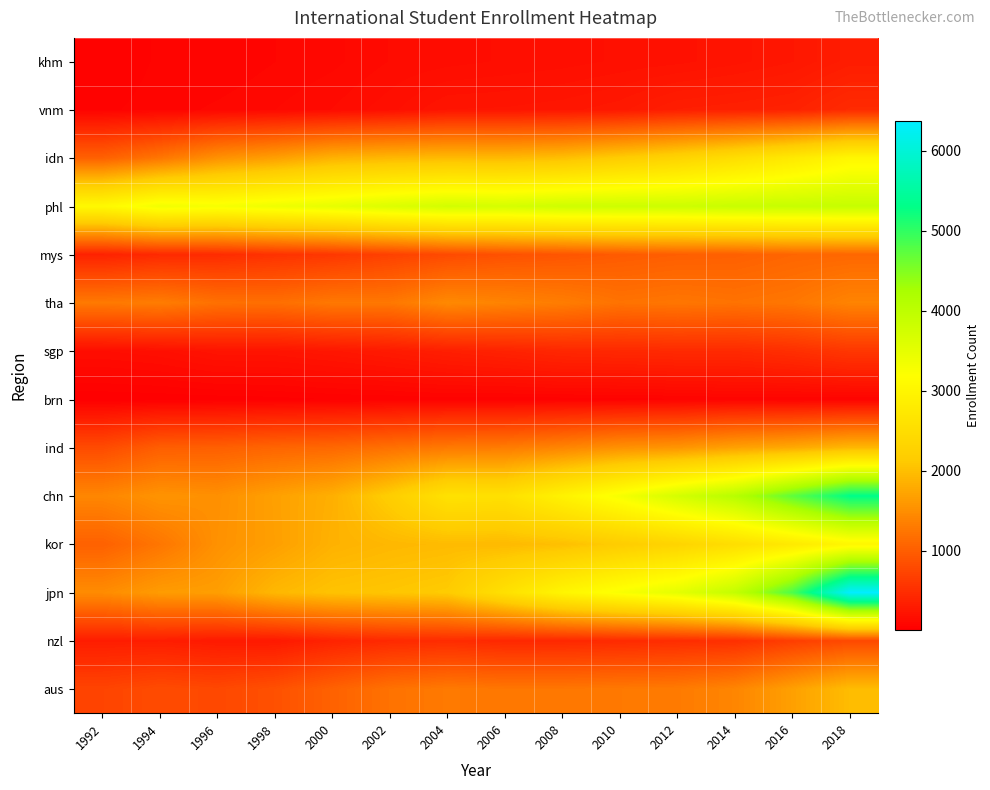

Reading right to left, list all the values displayed in this chart.

aus: 2018=1983	2016=1685	2014=1411	2012=1299	2010=1281	2008=1257	2006=1257	2004=1288	2002=1211	2000=1041	1998=862	1996=773	1994=810	1992=734
nzl: 2018=786	2016=668	2014=515	2012=491	2010=462	2008=439	2006=438	2004=480	2002=455	2000=389	1998=283	1996=290	1994=332	1992=329
jpn: 2018=6364	2016=4836	2014=3941	2012=3521	2010=3268	2008=3003	2006=2572	2004=2141	2002=2082	2000=2046	1998=1930	1996=1664	1994=1641	1992=1476
kor: 2018=3030	2016=2752	2014=2510	2012=2310	2010=2157	2008=2006	2006=1947	2004=1961	2002=1930	2000=1868	1998=1678	1996=1533	1994=1250	1992=1031
chn: 2018=5307	2016=4715	2014=4081	2012=3718	2010=3298	2008=2939	2006=2563	2004=2588	2002=2183	2000=1845	1998=1688	1996=1517	1994=1557	1992=1422
ind: 2018=1928	2016=1786	2014=1701	2012=1574	2010=1533	2008=1409	2006=1313	2004=1286	2002=1198	2000=1108	1998=1075	1996=1016	1994=1004	1992=806
brn: 2018=65	2016=66	2014=74	2012=62	2010=56	2008=52	2006=50	2004=55	2002=46	2000=42	1998=31	1996=26	1994=21	1992=17
sgp: 2018=594	2016=511	2014=460	2012=460	2010=442	2008=430	2006=383	2004=346	2002=298	2000=260	1998=233	1996=230	1994=185	1992=164
tha: 2018=1390	2016=1255	2014=1214	2012=1250	2010=1216	2008=1321	2006=1384	2004=1449	2002=1269	2000=1271	1998=1177	1996=1196	1994=1318	1992=1285
mys: 2018=1099	2016=1081	2014=1020	2012=1005	2010=969	2008=911	2006=871	2004=798	2002=704	2000=603	1998=549	1996=478	1994=461	1992=383
phl: 2018=3902	2016=3887	2014=3868	2012=3821	2010=3813	2008=3796	2006=3718	2004=3744	2002=3626	2000=3495	1998=3398	1996=3299	1994=3358	1992=3071
idn: 2018=3030	2016=2752	2014=2510	2012=2310	2010=2157	2008=2006	2006=1947	2004=1961	2002=1930	2000=1868	1998=1678	1996=1533	1994=1250	1992=1031
vnm: 2018=470	2016=379	2014=357	2012=341	2010=281	2008=256	2006=244	2004=241	2002=182	2000=142	1998=116	1996=97	1994=78	1992=61
khm: 2018=326	2016=263	2014=231	2012=207	2010=195	2008=179	2006=169	2004=156	2002=142	2000=109	1998=91	1996=68	1994=71	1992=44